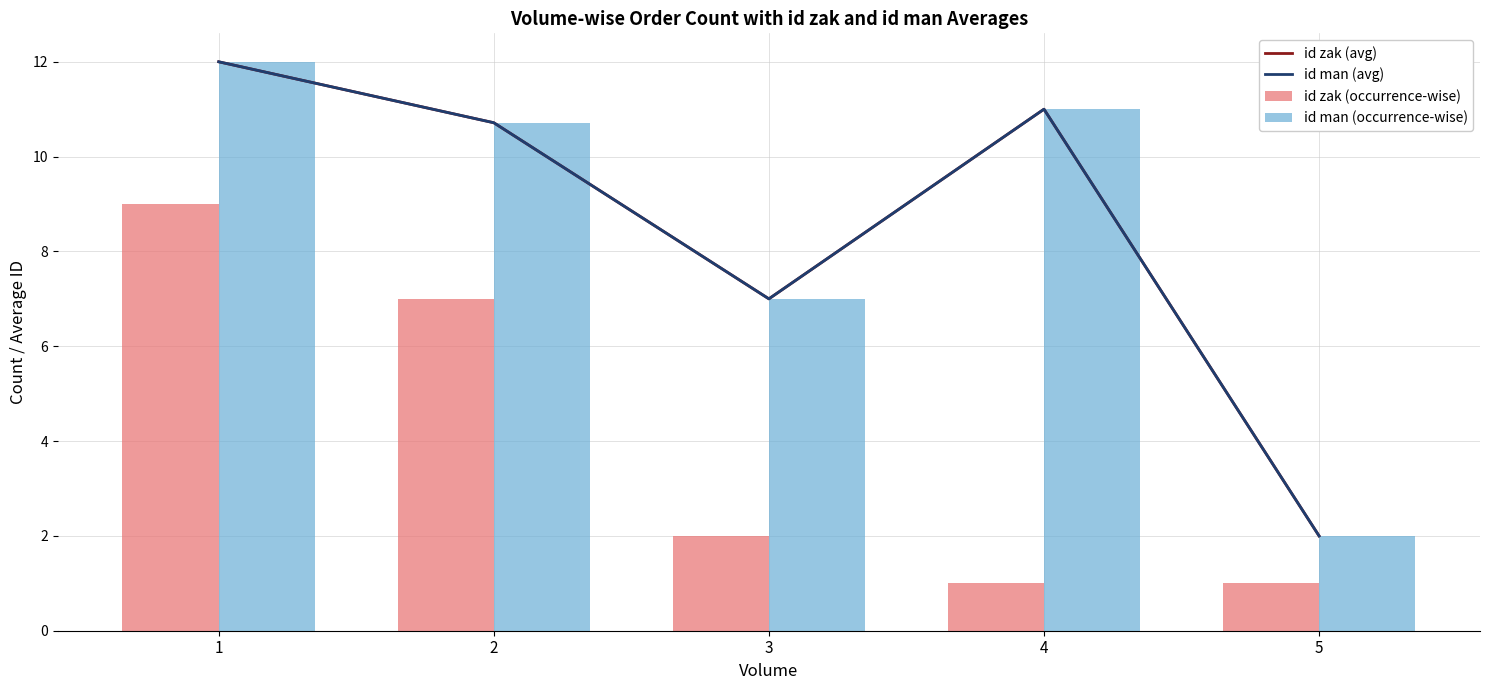

How many categories are shown in the chart?

5